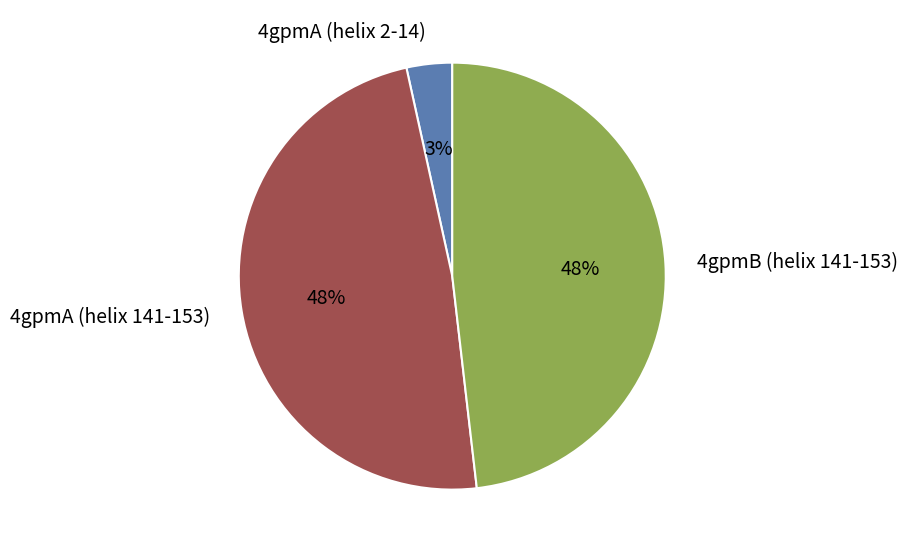

To the nearest percent, what is the average slice percentage?

33%